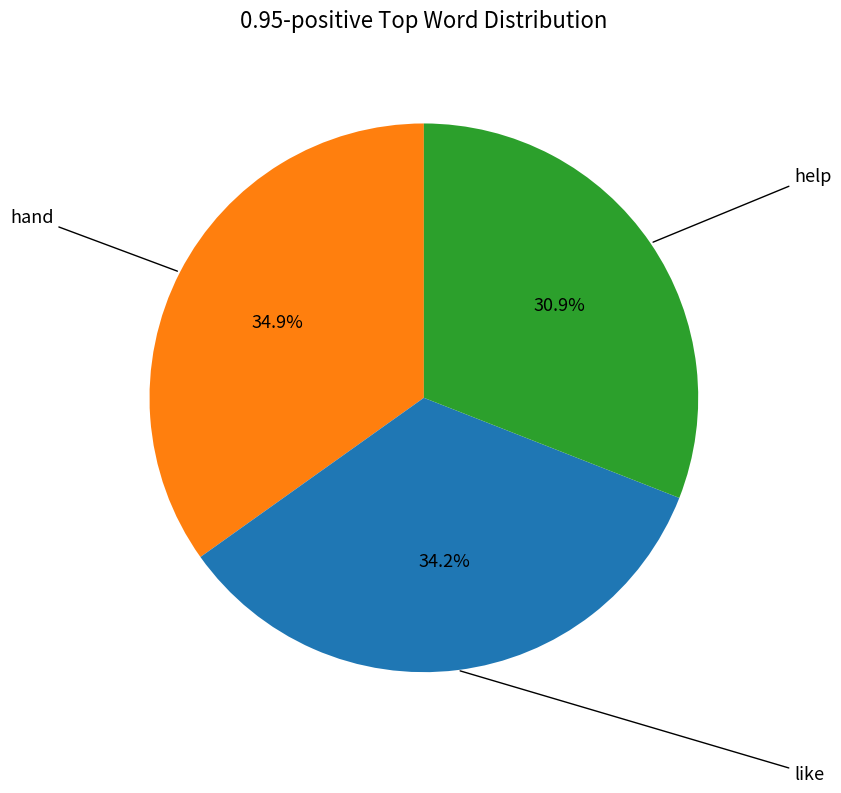

Does any single category account for the majority?

No